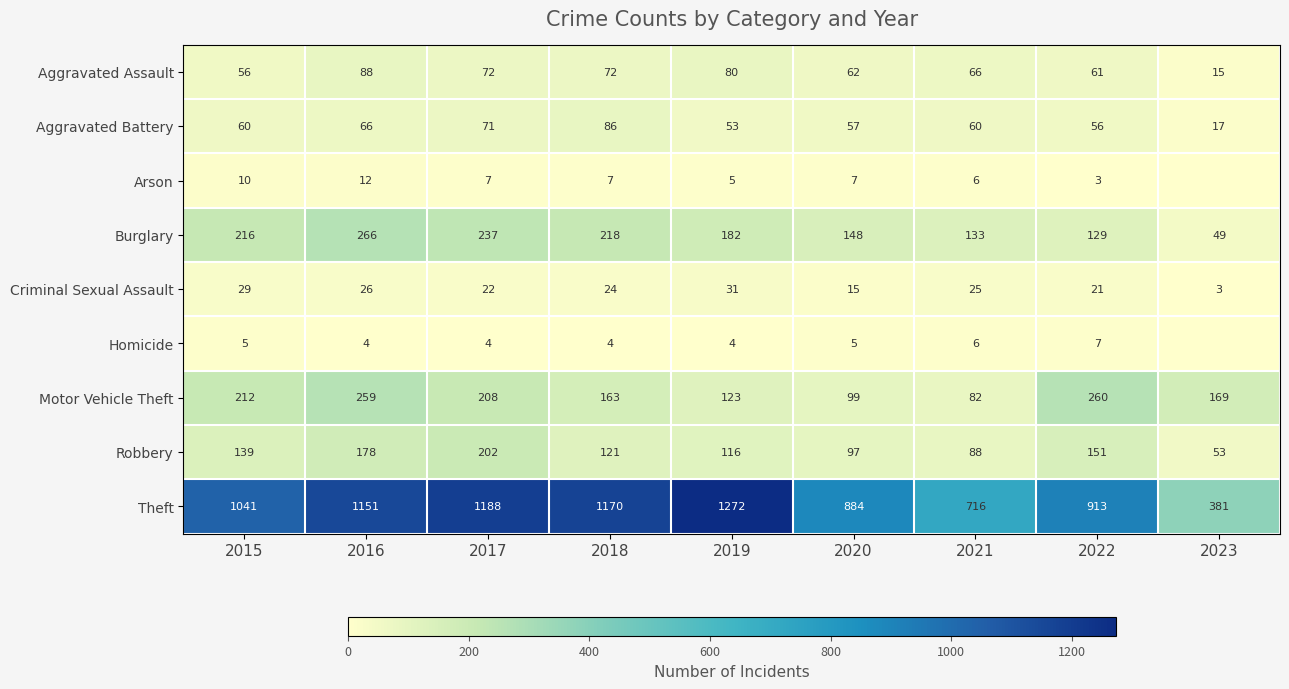

The value of Aggravated Assault at 2022 is 61. True or false?

True